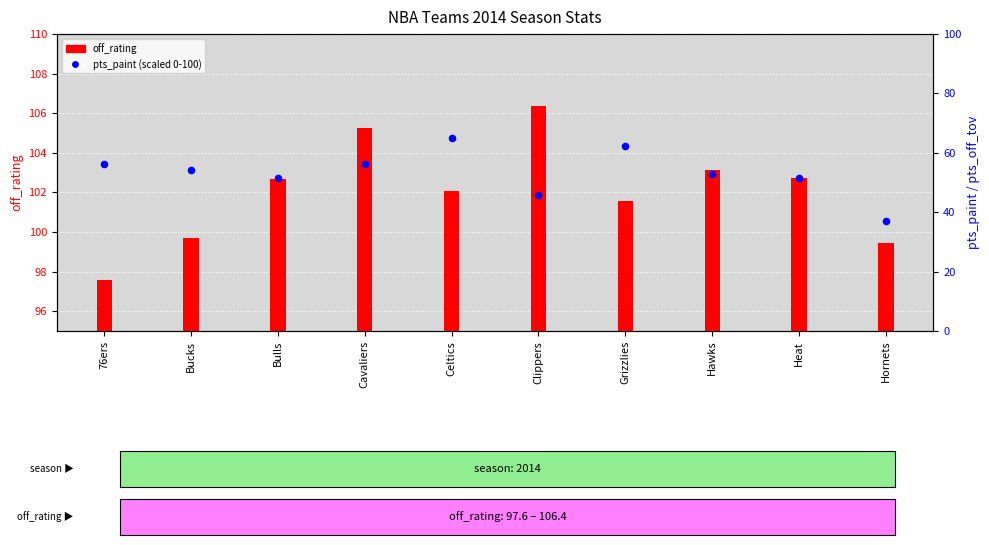

Is the value of off_rating at Bulls greater than the value of pts_paint (scaled) at Clippers?

Yes